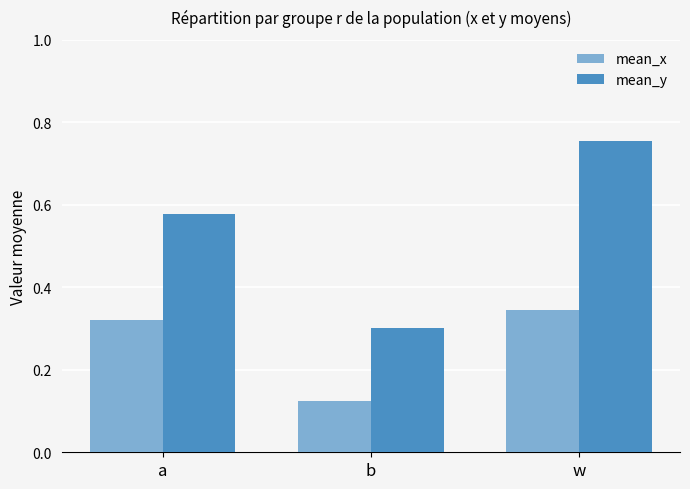

Which series has the largest total across all categories?

mean_y